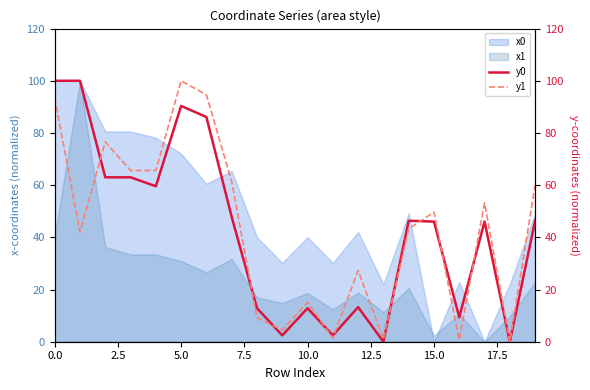

True or false: y0 has more than 1 points higher than both neighbors.

True